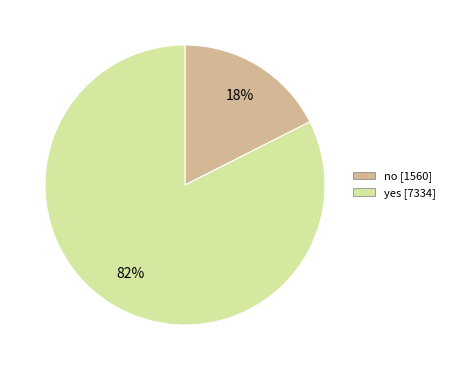

How many segments does this pie chart have?

2